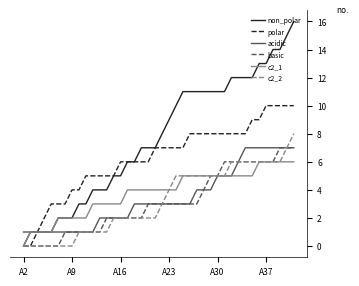

What is the highest value of the polar series?

10